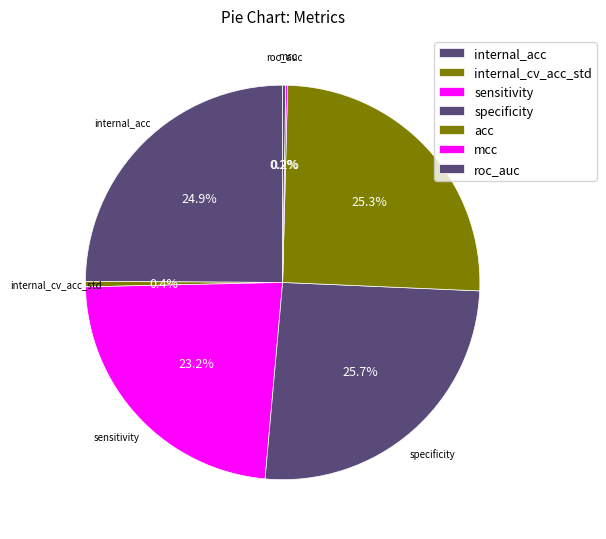

What is the change in value from internal_cv_acc_std to acc?

+80.6